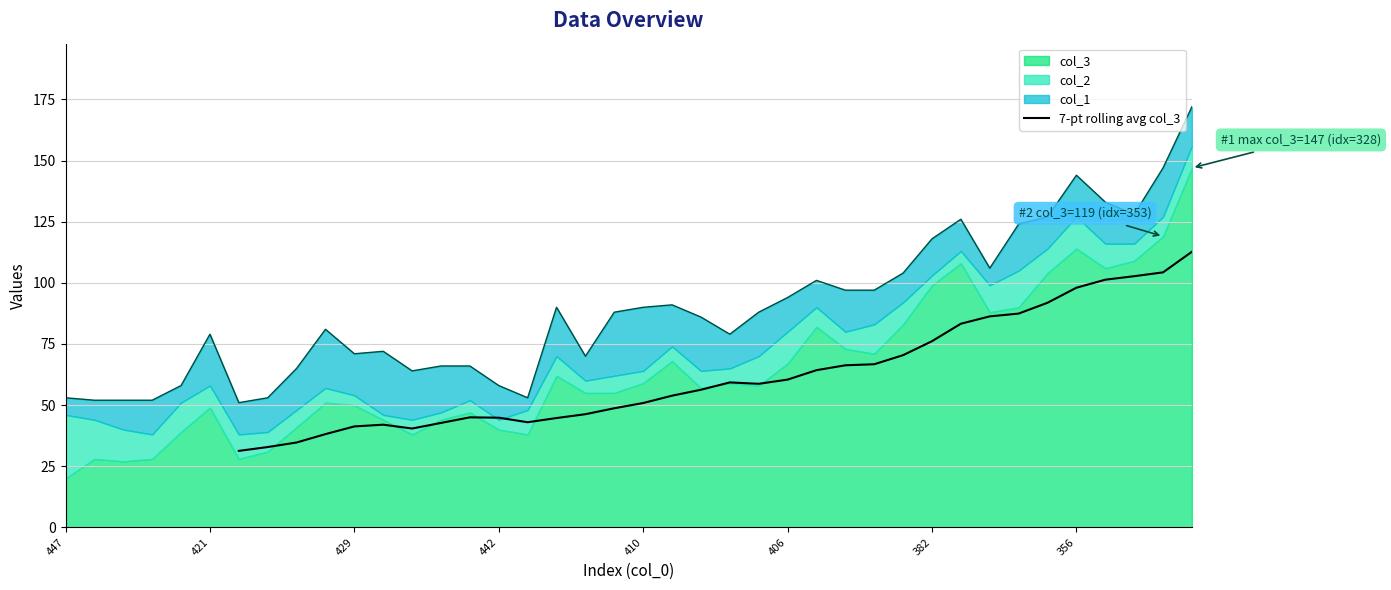

The 7-pt rolling avg col_3 series shows 68.1 at 442. True or false?

False